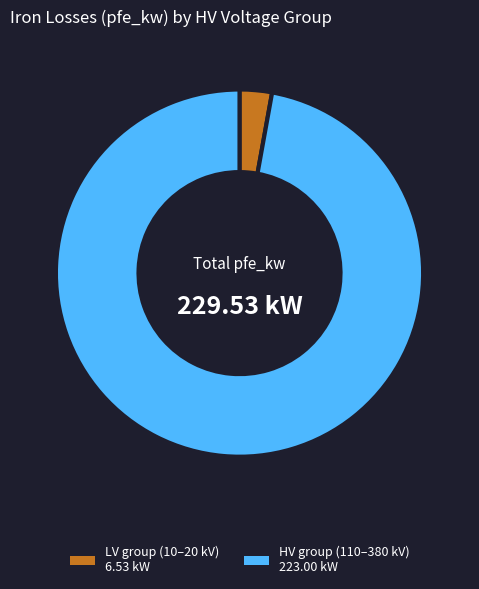

Does any single category account for the majority?

Yes